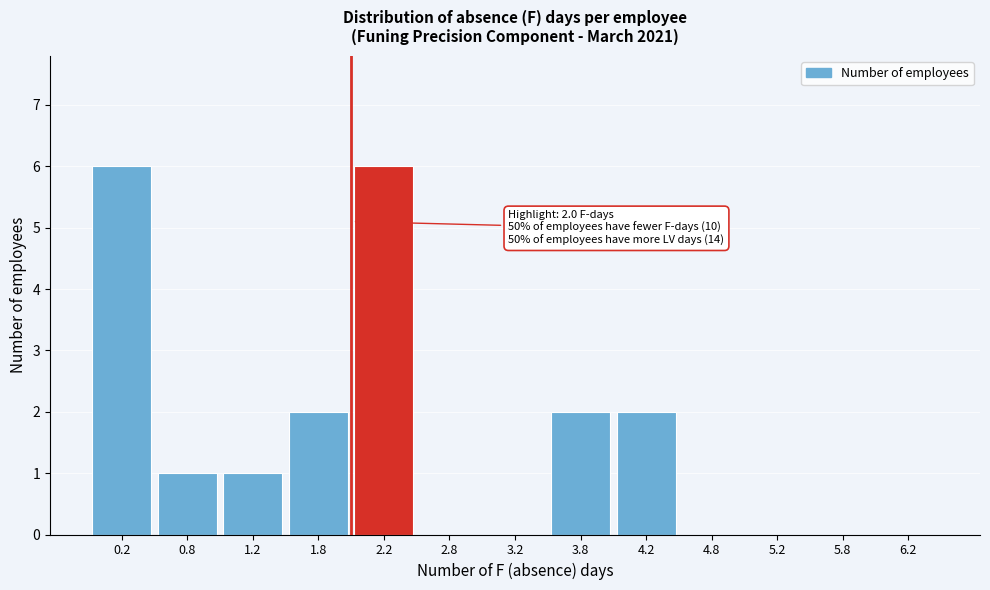

Reading left to right, what are all the values shown in this chart?

0.2=6	0.8=1	1.2=1	1.8=2	2.2=6	2.8=0	3.2=0	3.8=2	4.2=2	4.8=0	5.2=0	5.8=0	6.2=0